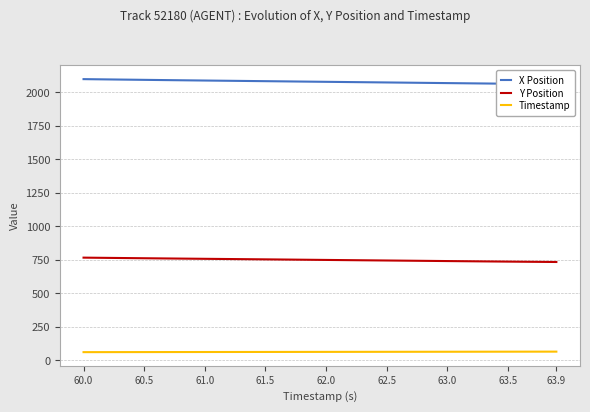

What is the difference between the maximum and minimum values in the X Position series?

38.0